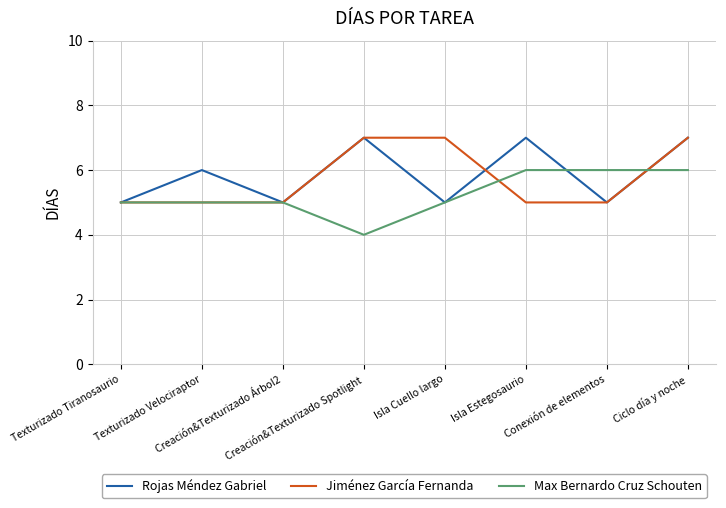

What is the lowest value of the Rojas Méndez Gabriel series?

5